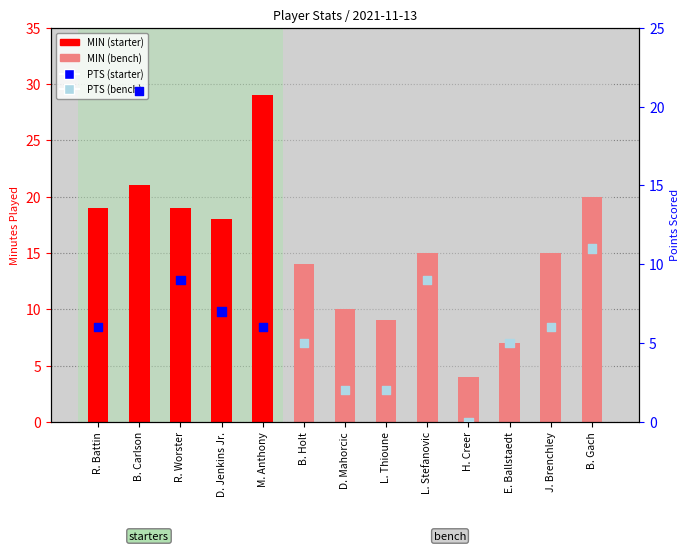

At which category is the sum across all series the highest?

B. Carlson